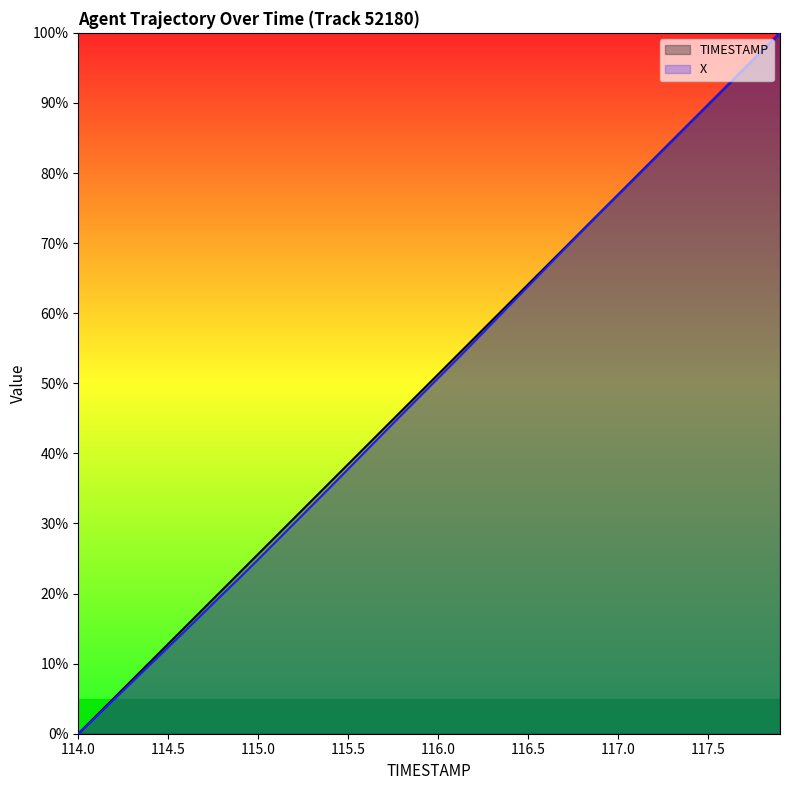

Which series changed the most between 115.1 and 116.6?

X